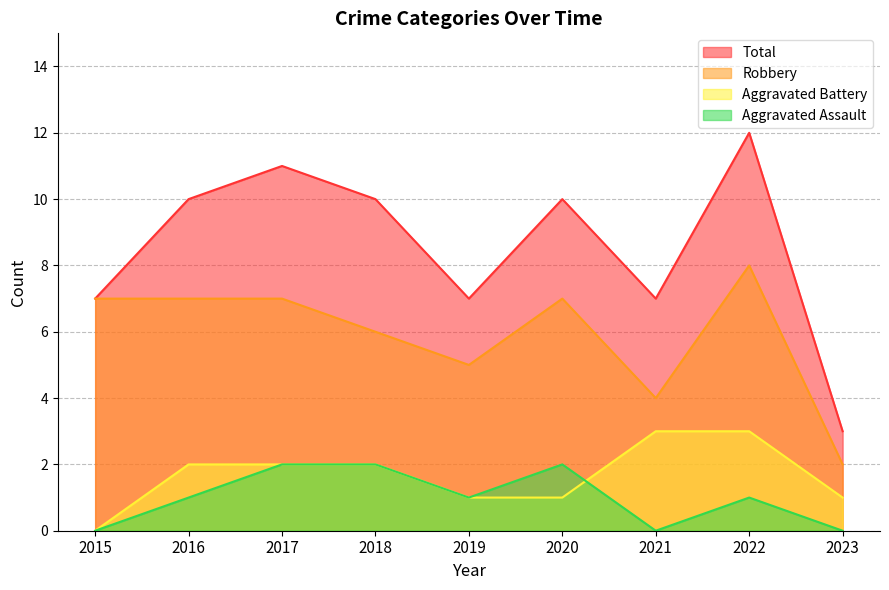

What is the difference between the Aggravated Assault values at 2021 and 2019?

1